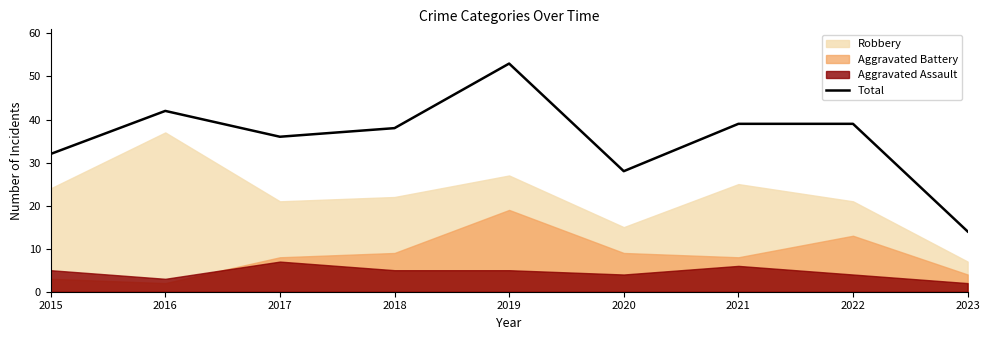

What is the greatest value displayed?

53